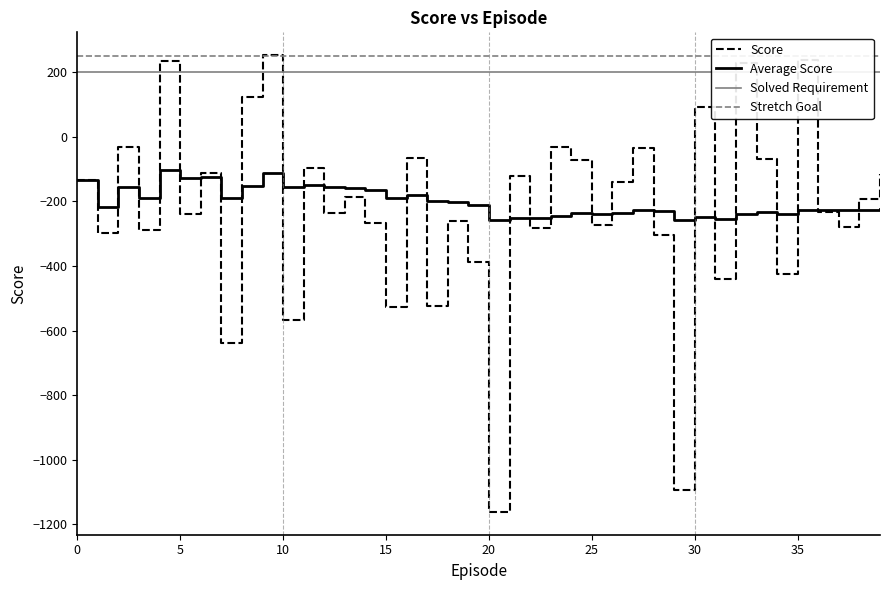

True or false: Average Score and Score cross at least once.

True